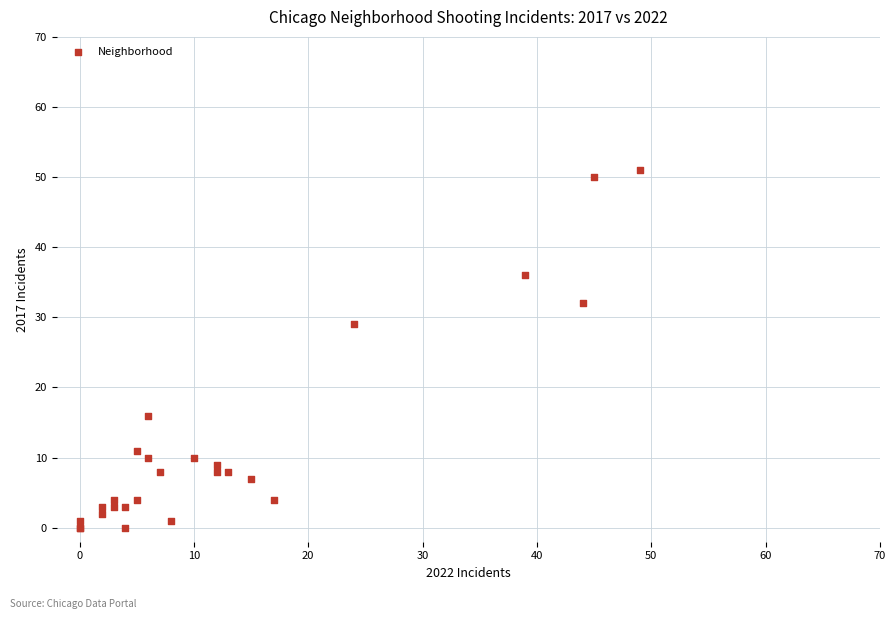

What Y value in the scatter plot is closest to 25?

29